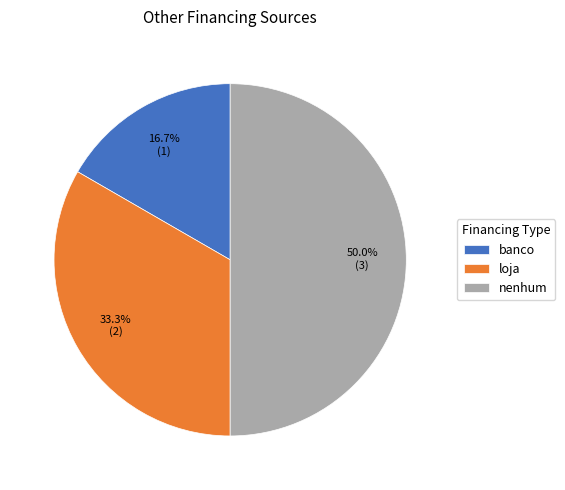

What is the ratio of the value at nenhum to the value at banco?

3.0